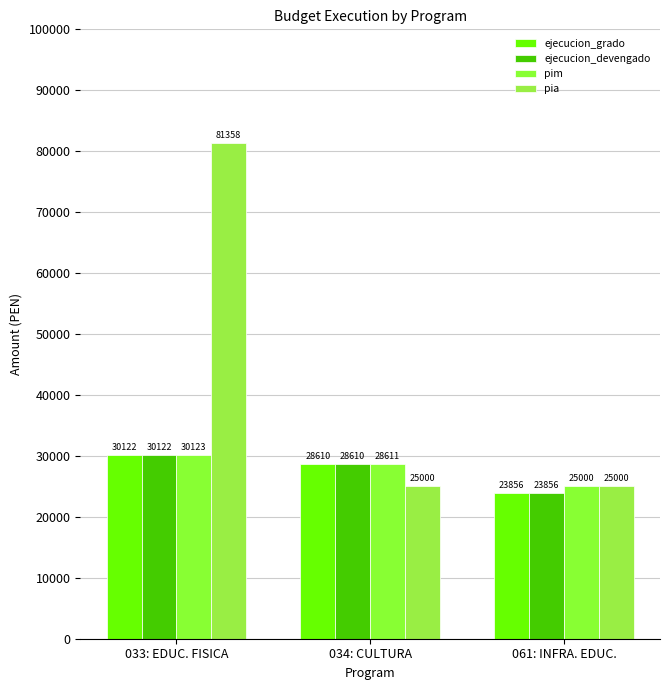

How many groups of bars are there?

3